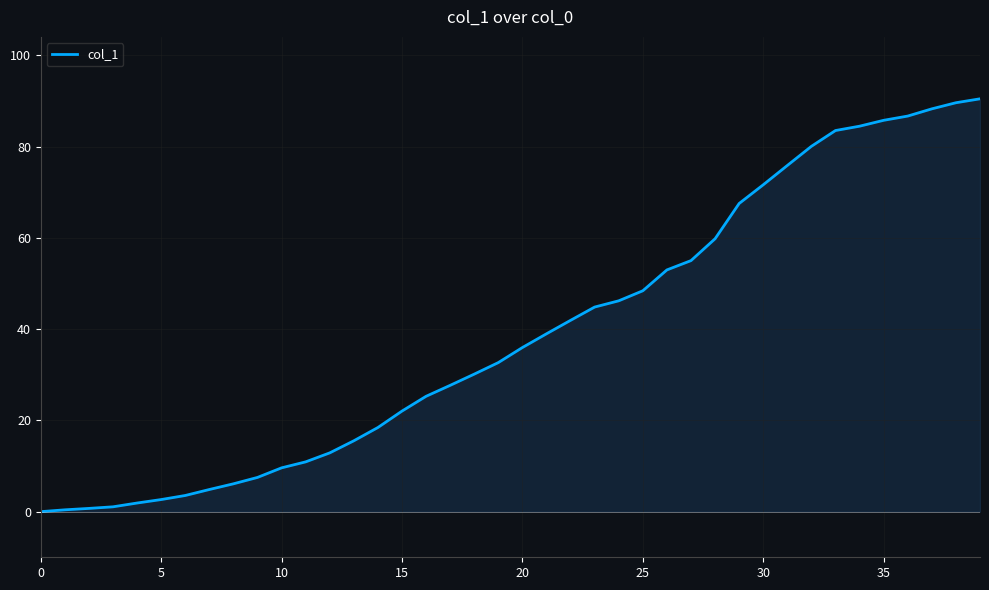

What is the maximum value shown in the chart?

90.5